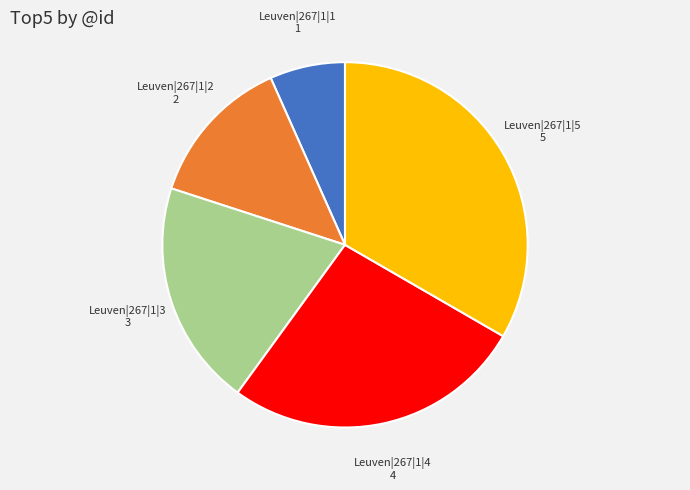

Is it true that Leuven|267|1|5 is 26% of the pie?

False